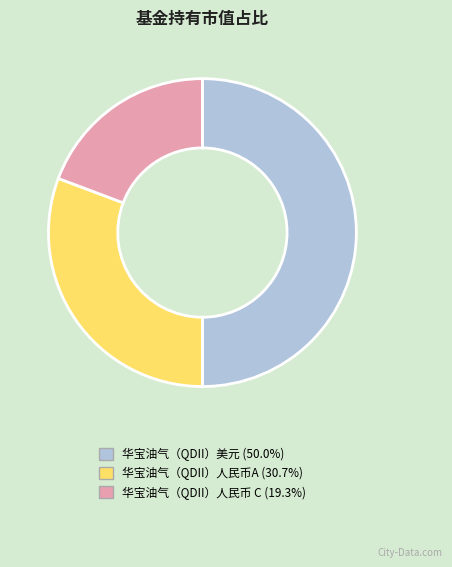

Is the sum of 华宝油气（QDII）人民币A (30.7%) and 华宝油气（QDII）美元 (50.0%) greater than half?

Yes